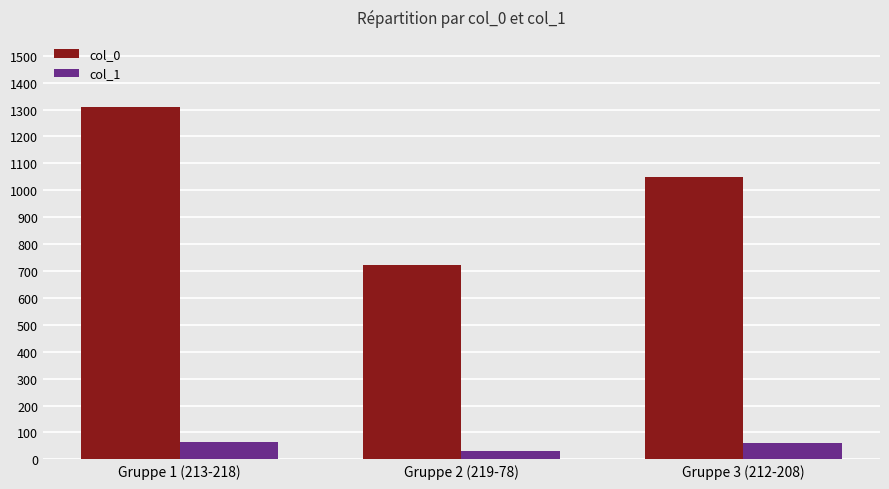

Which series has the largest total across all categories?

col_0